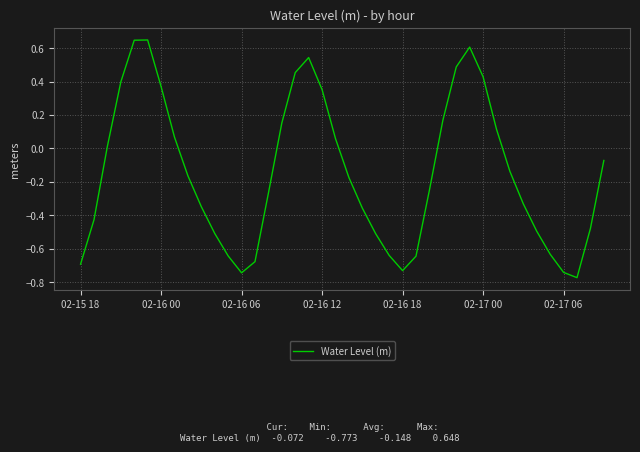

How many lines are shown in the chart?

1